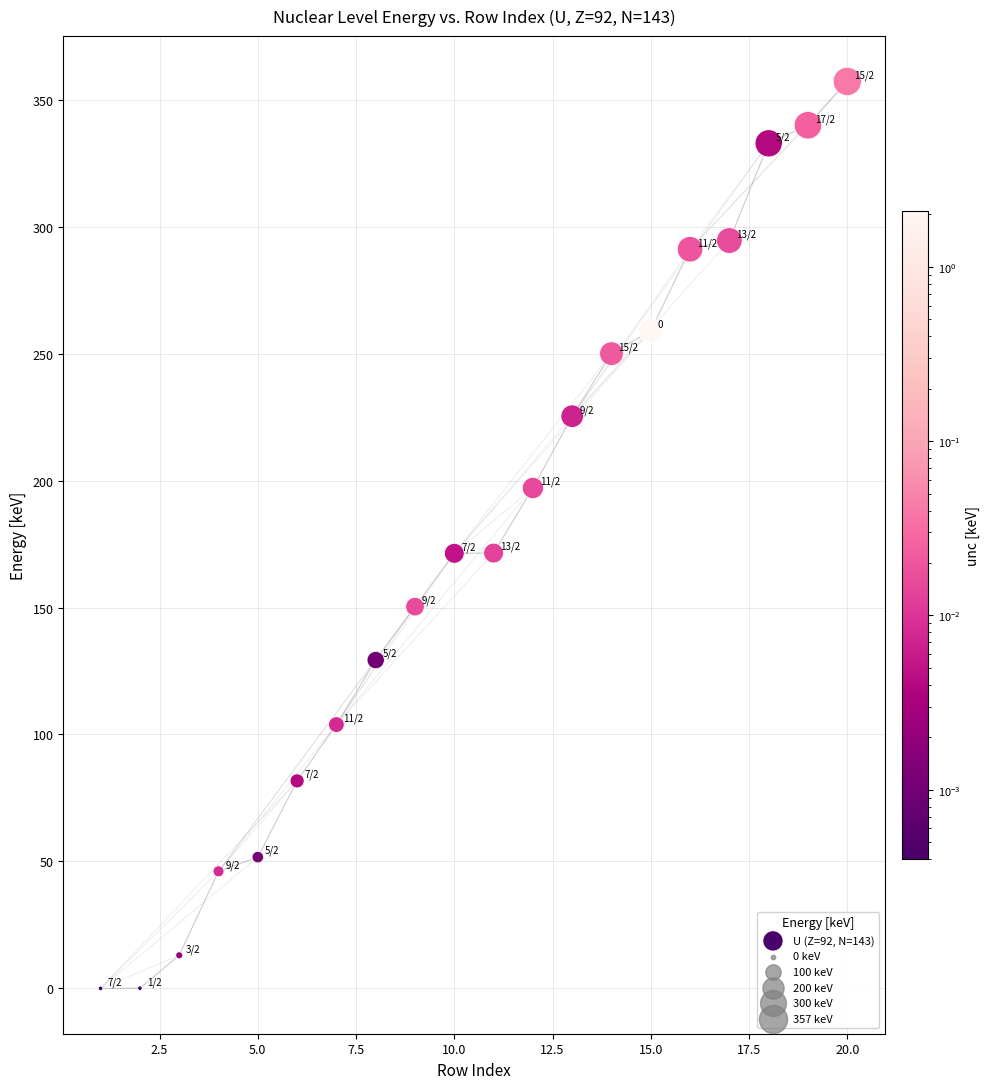

What is the range of Y values (max minus min)?

357.2